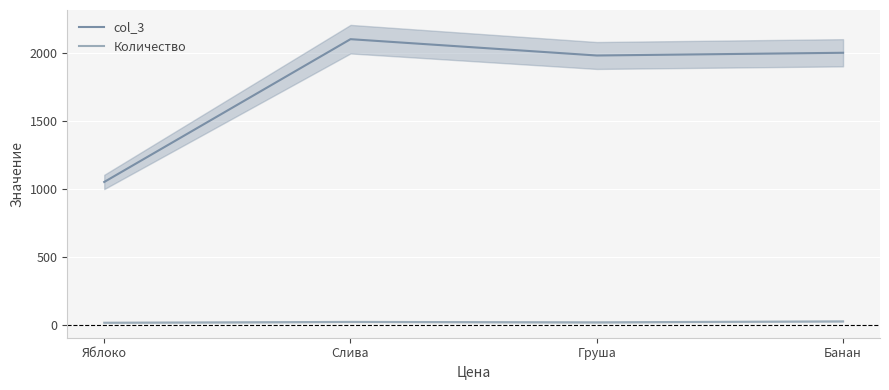

True or false: col_3 and Количество cross at least once.

False